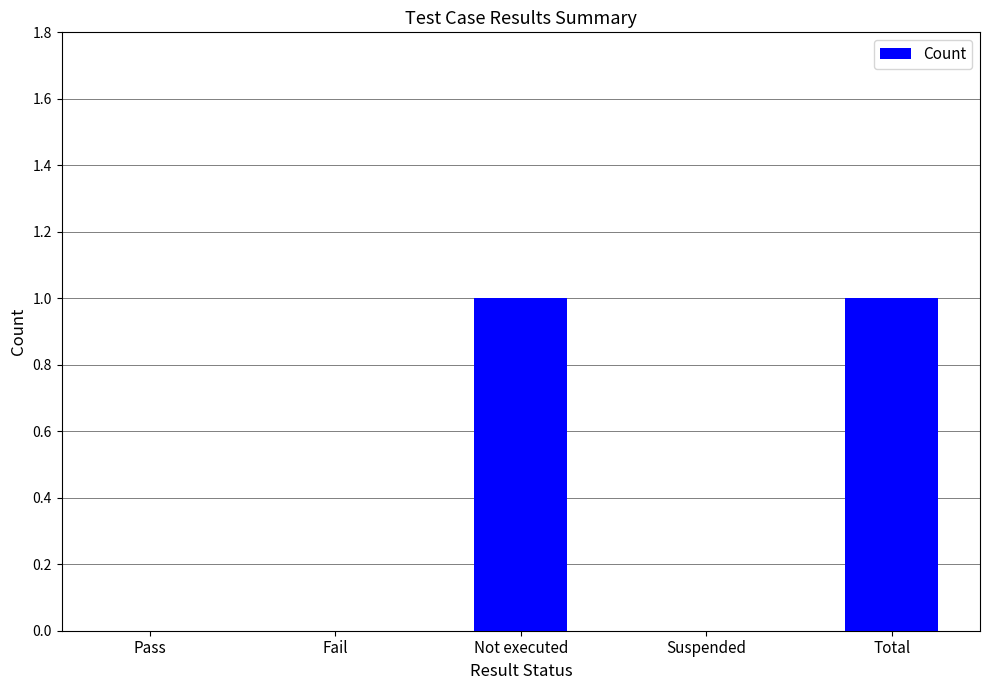

Between Total and Pass, which is larger?

Total